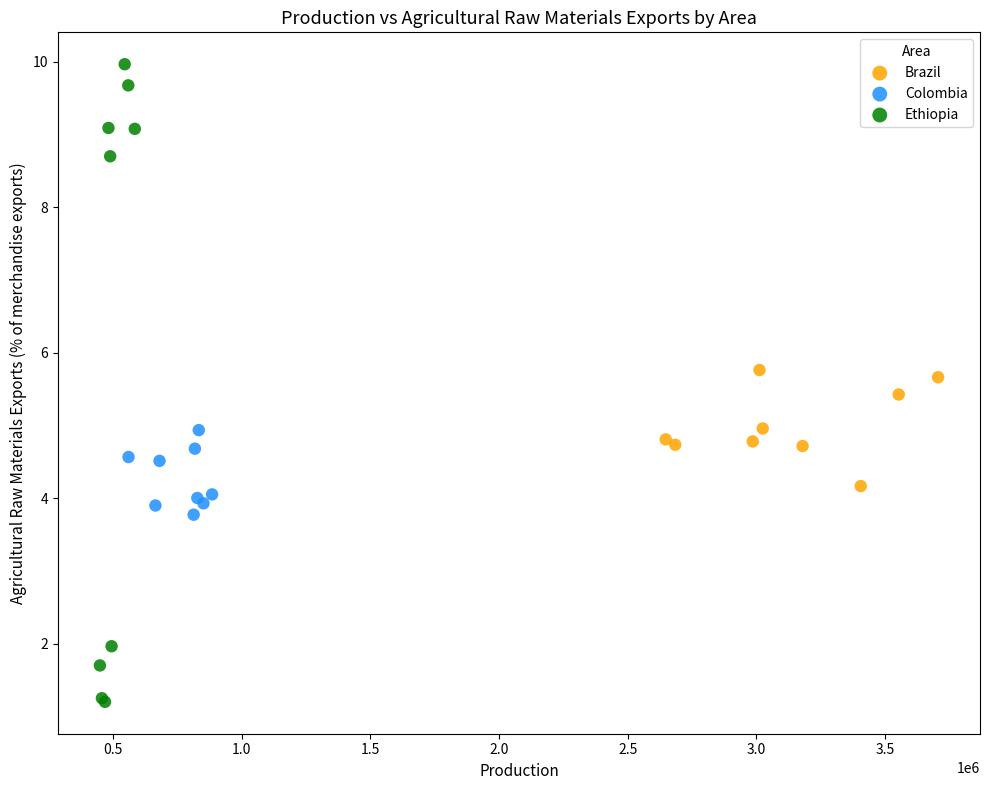

What are all the series names shown in the legend?

Brazil, Colombia, Ethiopia